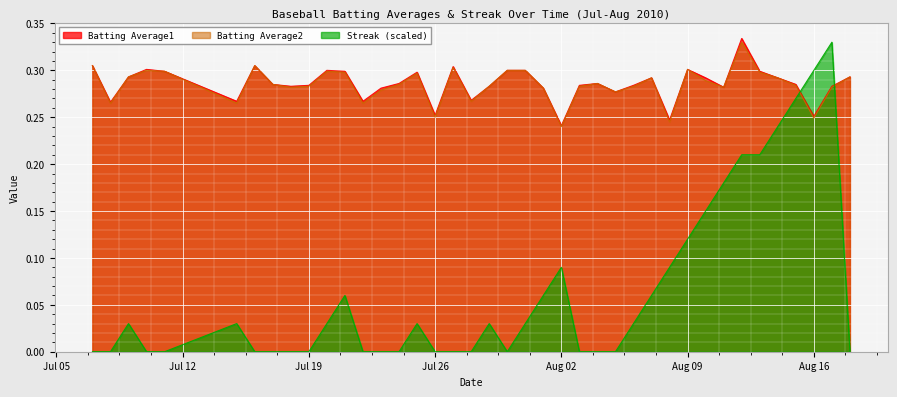

How many lines are shown in the chart?

3